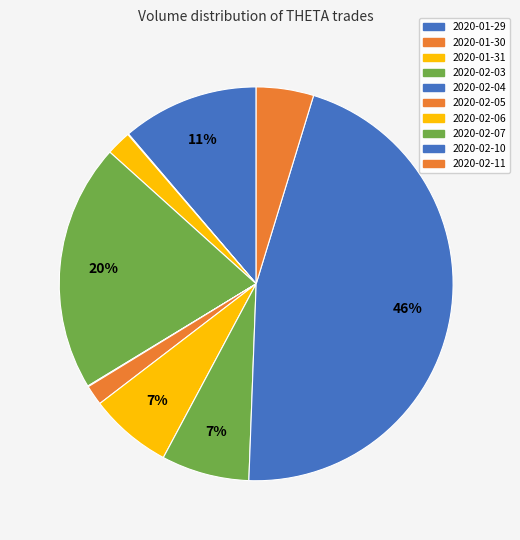

What percentage do 2020-02-07 and 2020-02-03 together represent?

27.6%